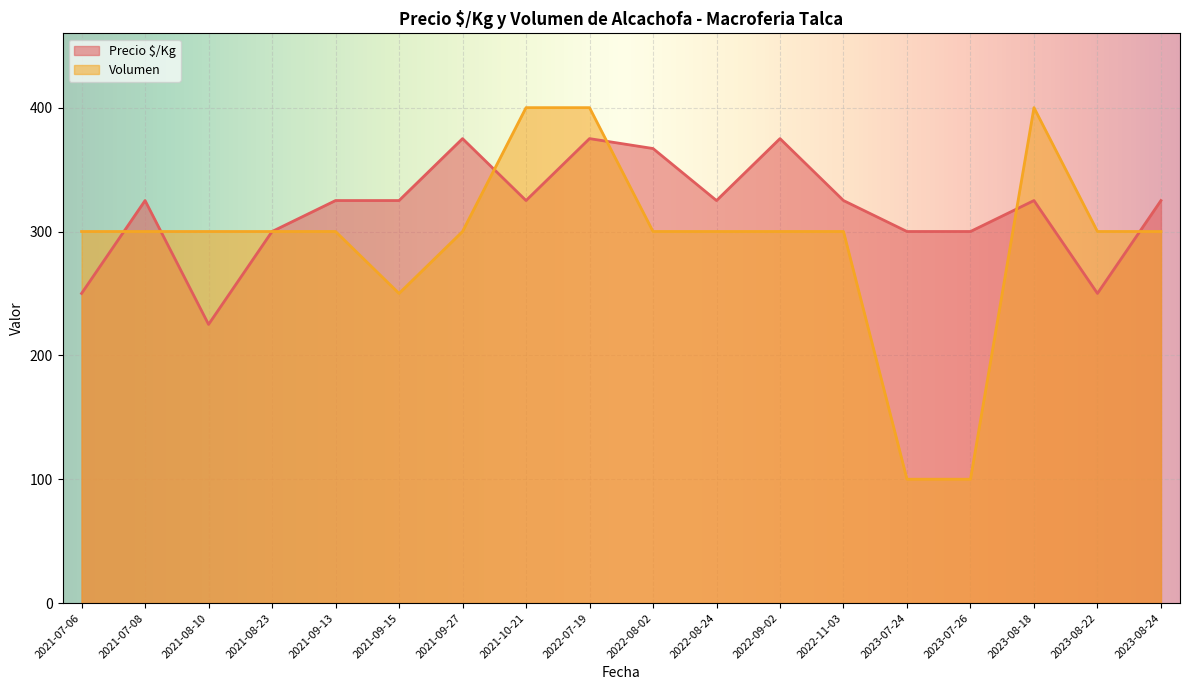

At 2022-08-24, list the series in order from largest to smallest.

Precio $/Kg, Volumen